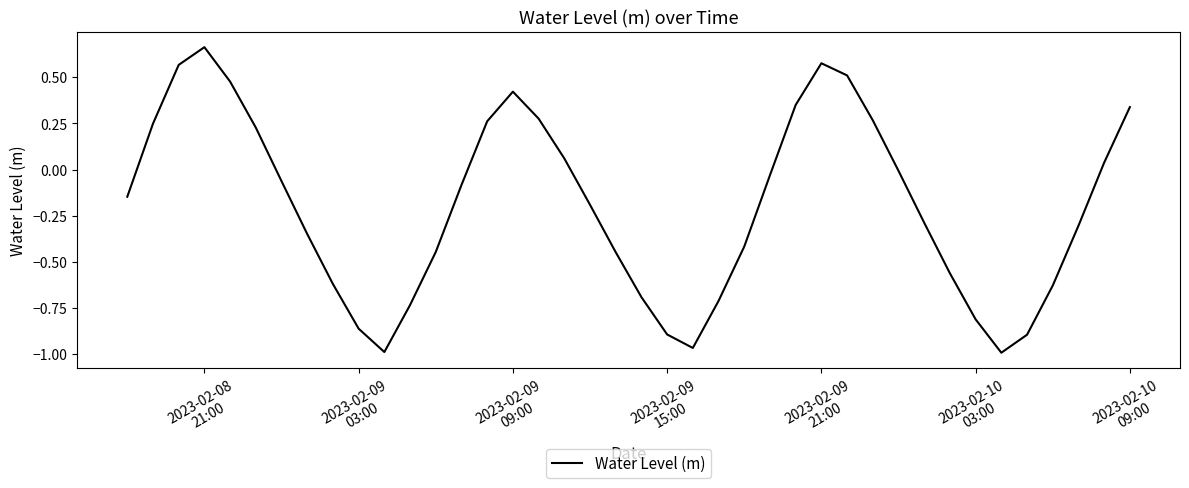

What is the difference between the maximum and minimum values?

1.7